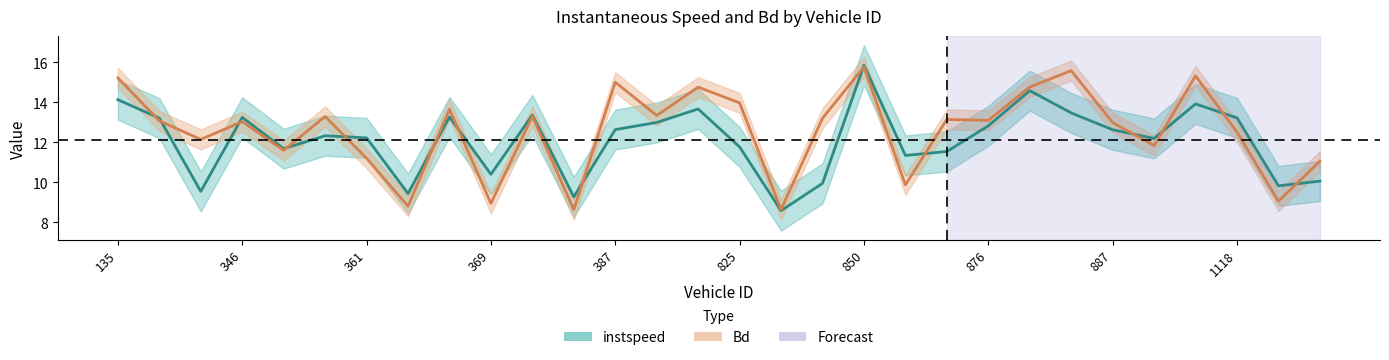

List the series in order of their overall mean, lowest first.

instspeed, Bd